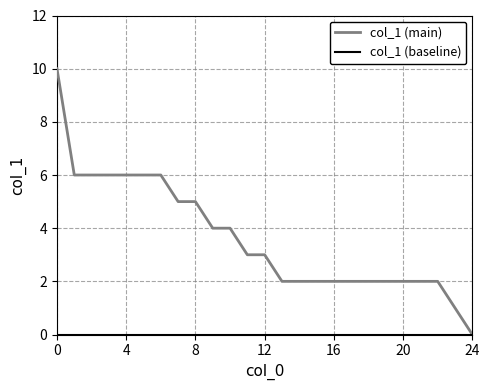

How many lines are shown in the chart?

2